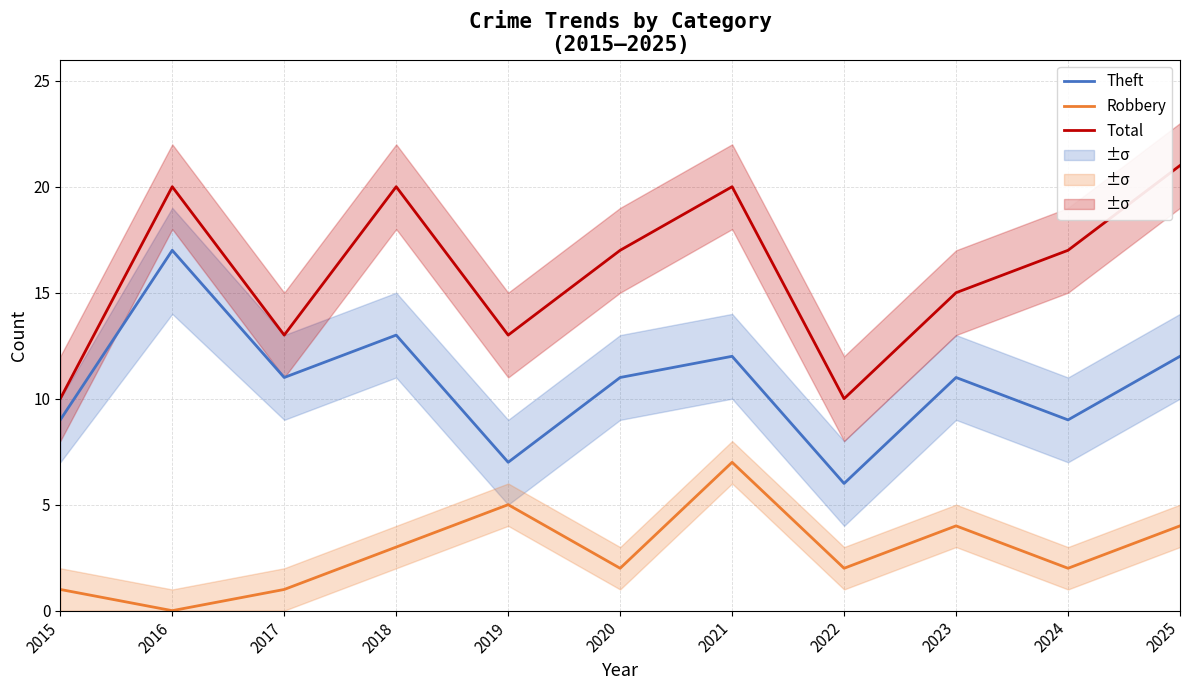

Between 2019 and 2020, which series saw the biggest shift?

Theft